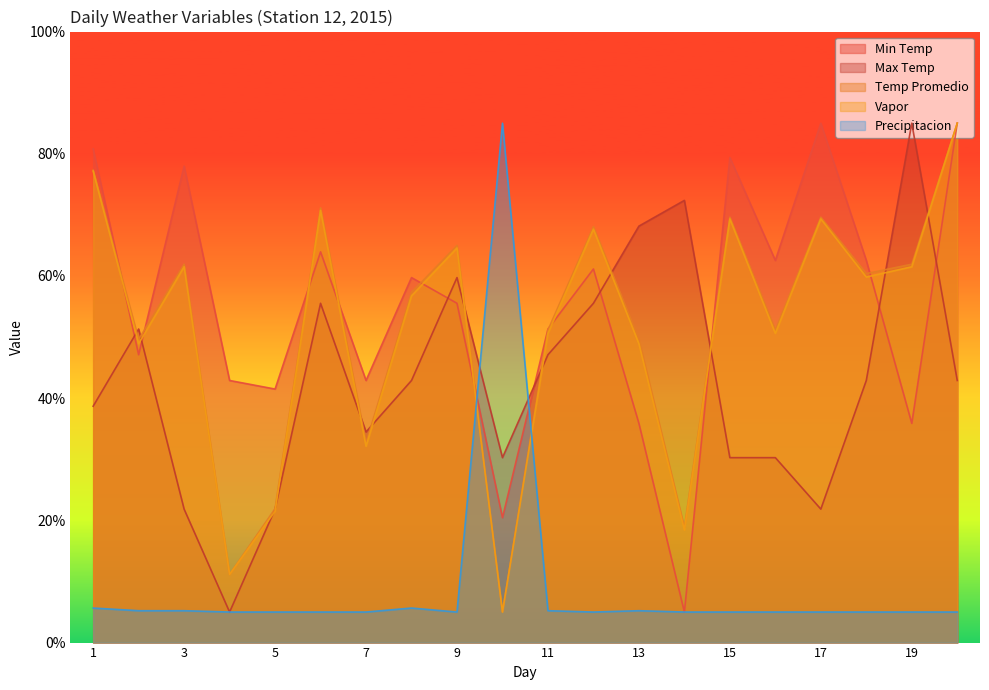

What is the total value across all series at 5?

111.8